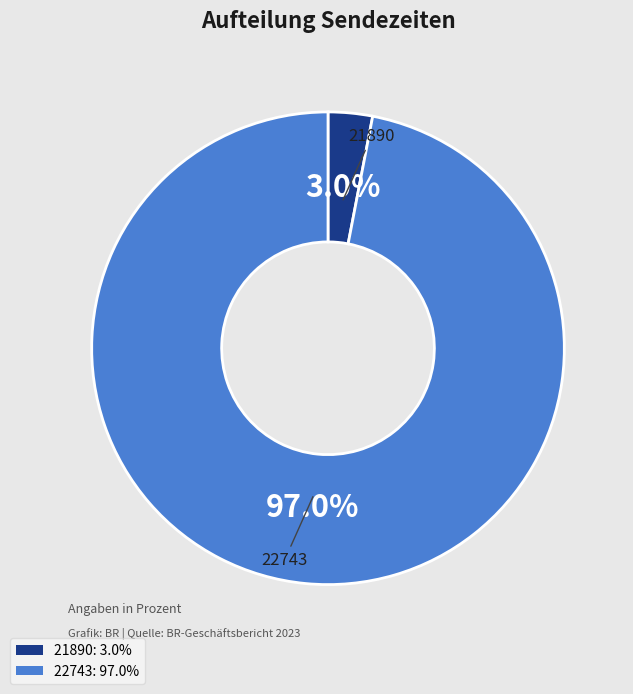

Count the number of slices in the pie.

2